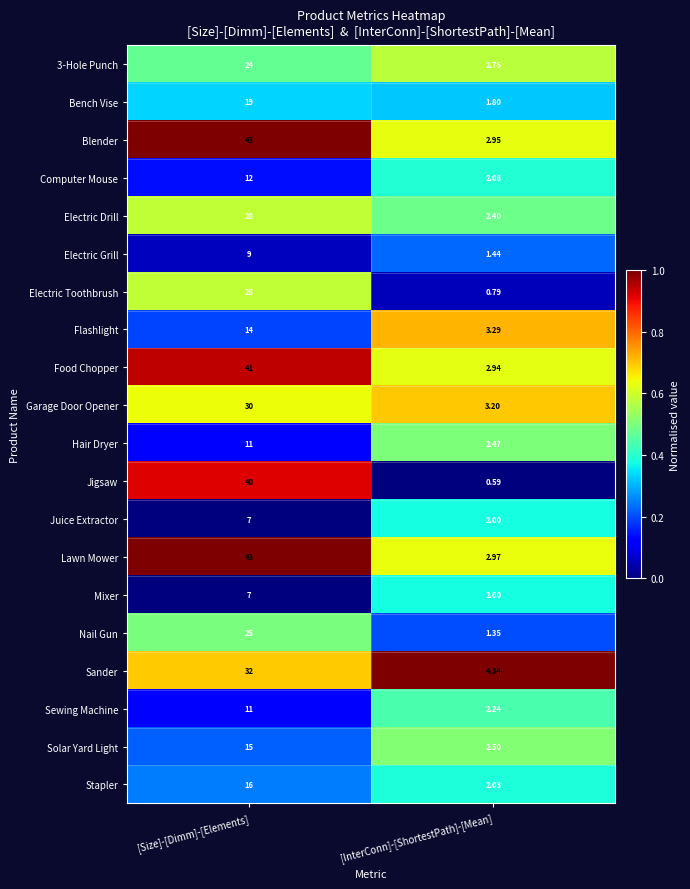

Which series has the largest range (max minus min)?

Blender